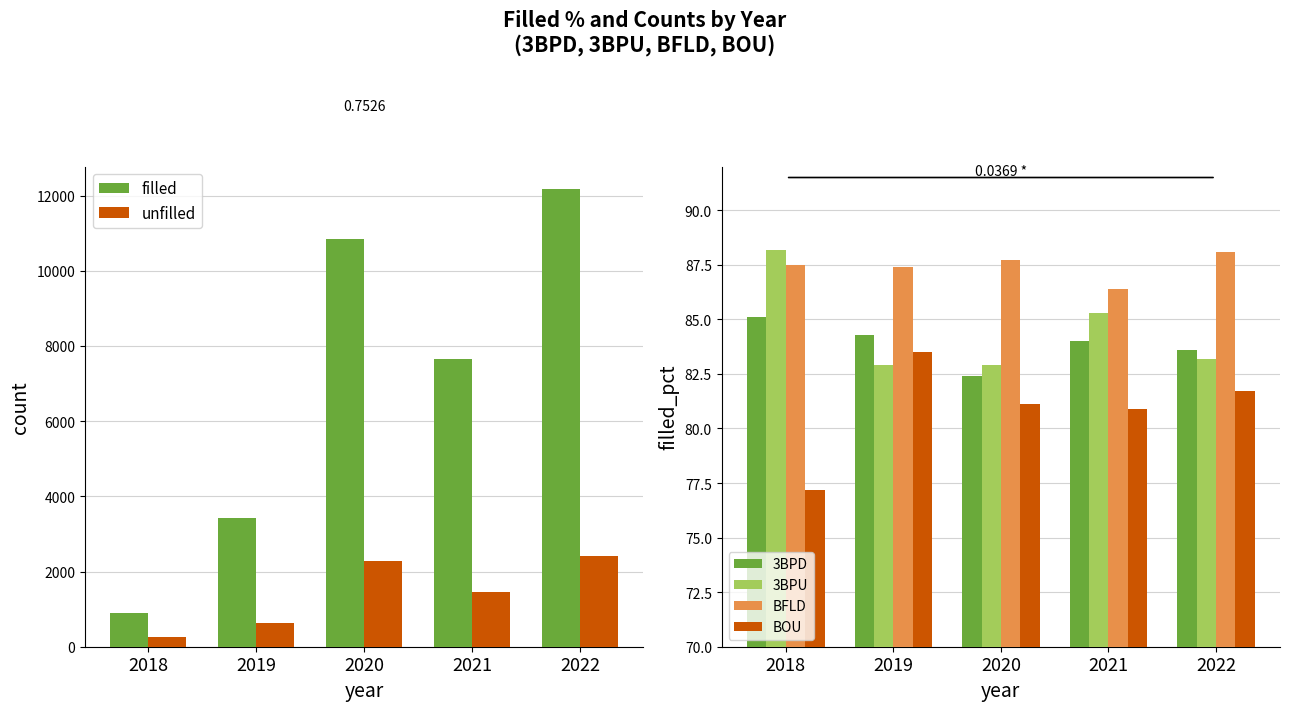

List the labels in order of 3BPD value, smallest first.

2020, 2022, 2021, 2019, 2018